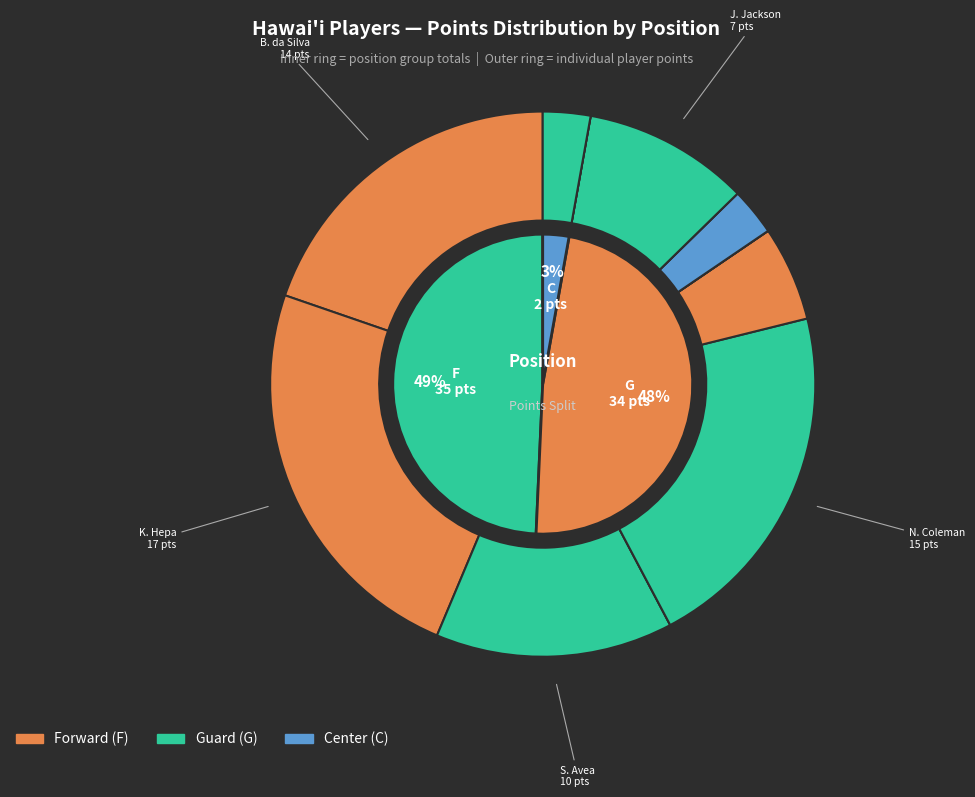

Which category has the biggest portion of the pie?

K. Hepa